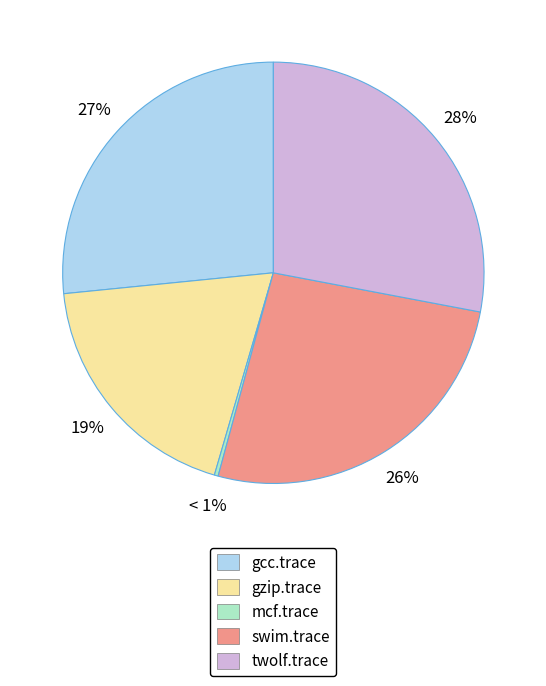

To the nearest percent, what is the difference between the gzip.trace and twolf.trace slice percentages?

9%